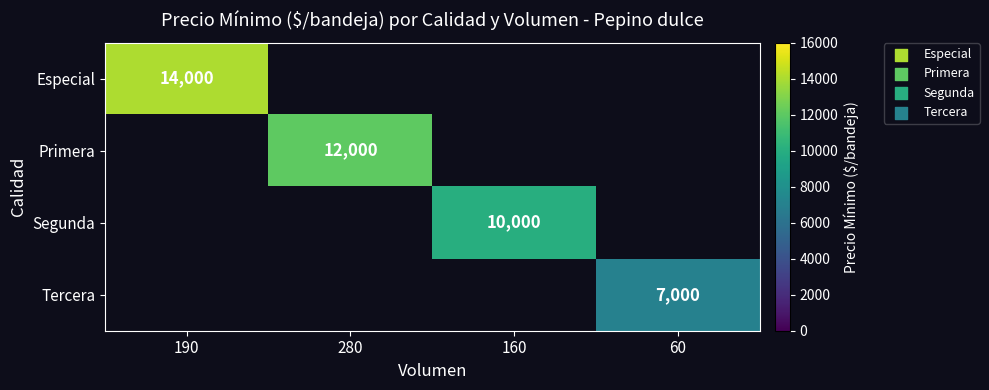

What is the smallest value displayed?

7000.0